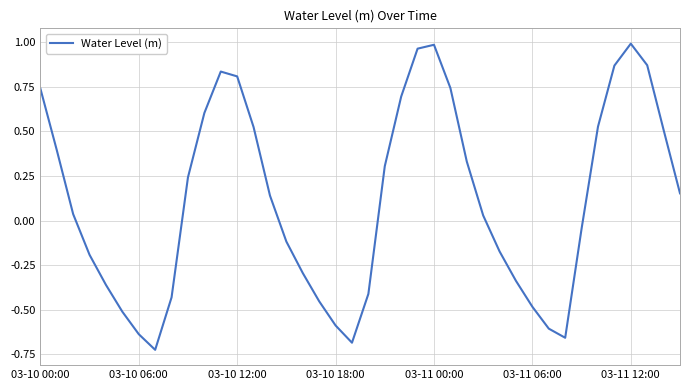

What is the difference between the maximum and minimum values?

1.7